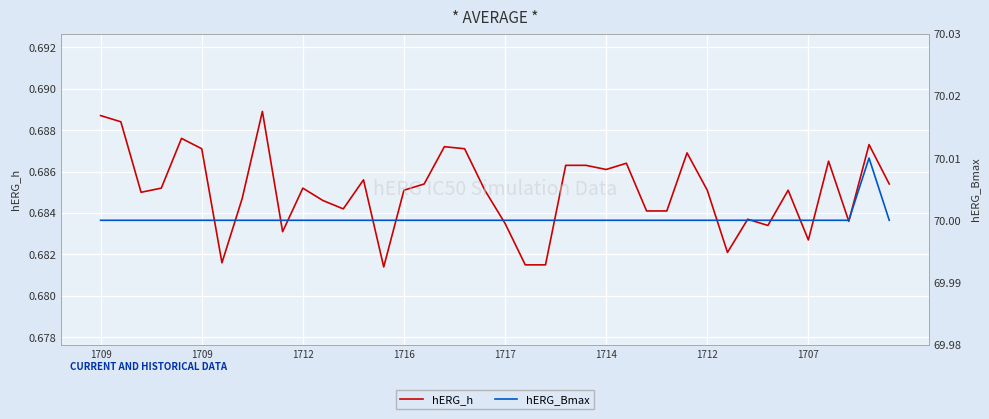

The value of hERG_Bmax at 28 is 70.0. True or false?

True